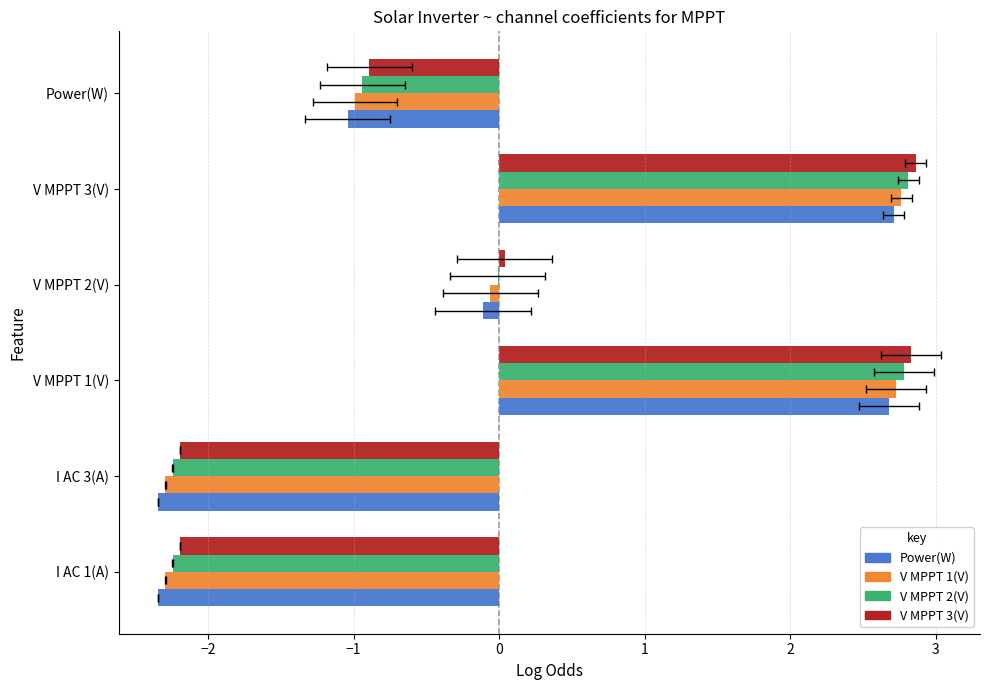

At how many categories does at least one series exceed 0?

3